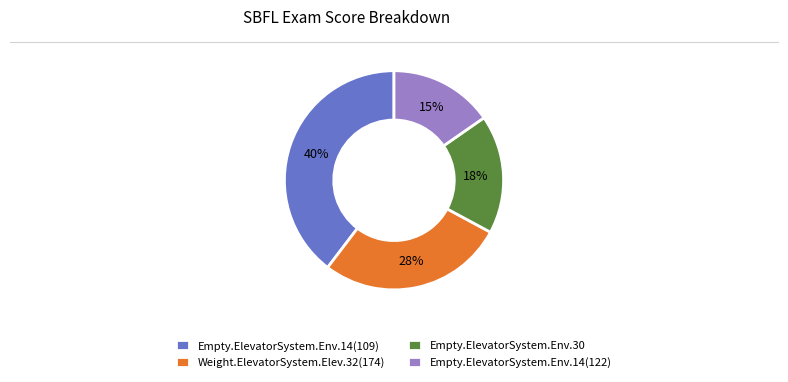

What is the ratio of the value at Weight.ElevatorSystem.Elev.32(174) to the value at Empty.ElevatorSystem.Env.14(109)?

0.7